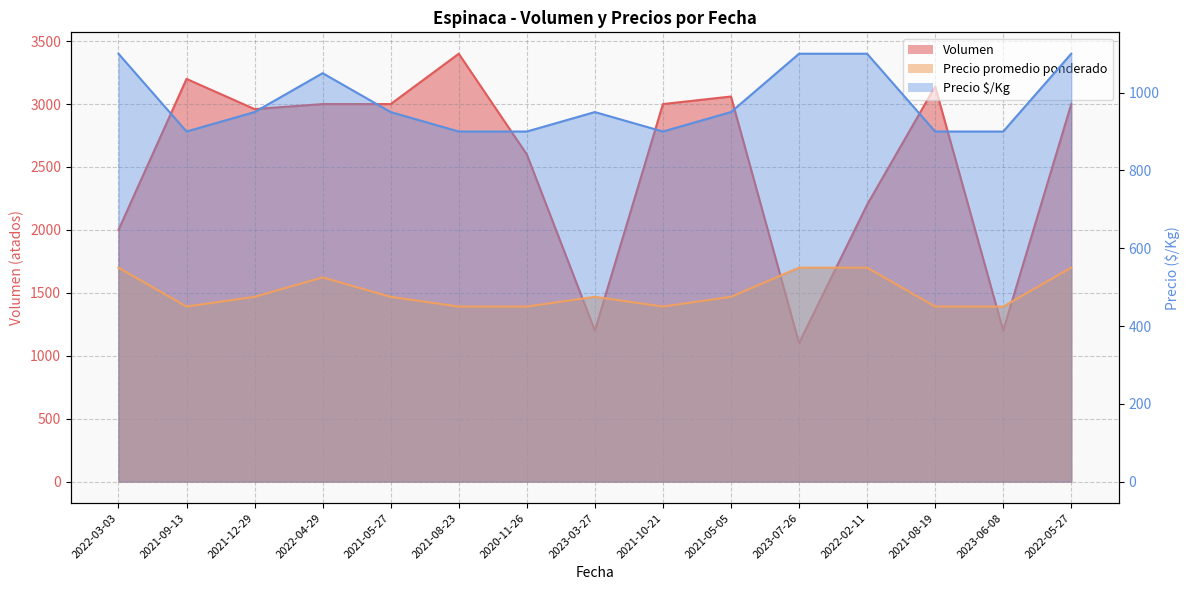

Reading left to right, what are all the values shown in this chart?

Volumen: 2000	3200	2960	3000	3000	3400	2600	1200	3000	3060	1100	2200	3140	1200	3000
Precio promedio ponderado: 550	450	475	525	475	450	450	475	450	475	550	550	450	450	550
Precio $/Kg: 1100	900	950	1050	950	900	900	950	900	950	1100	1100	900	900	1100